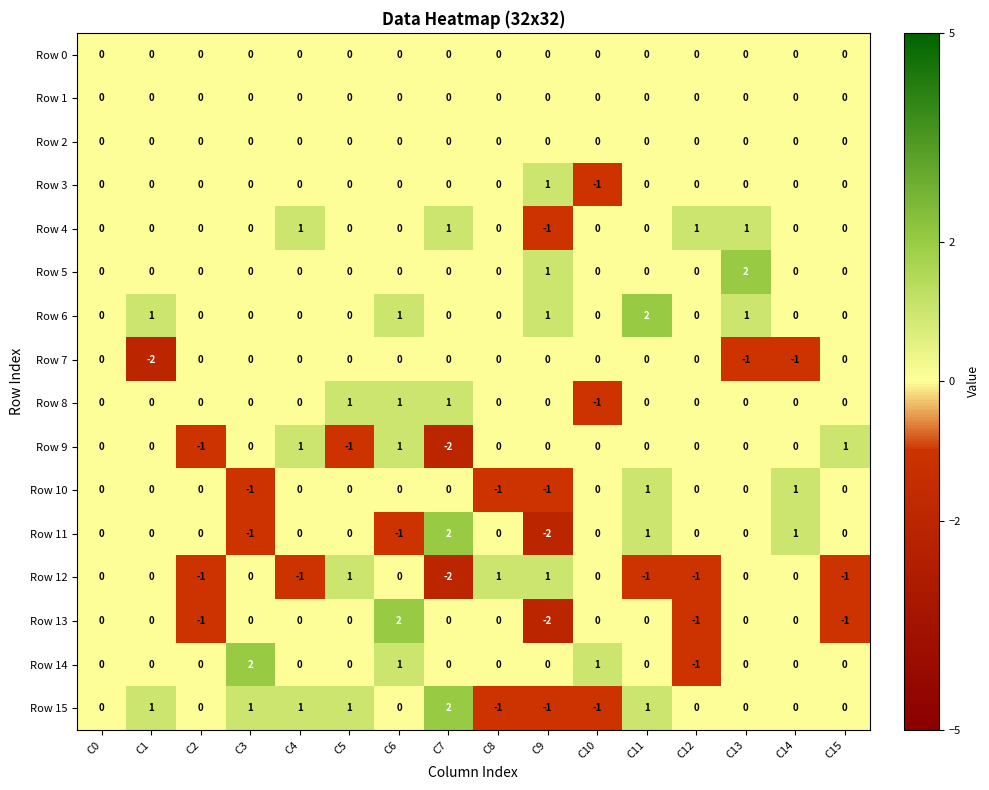

At which category is the sum across all series the highest?

C6